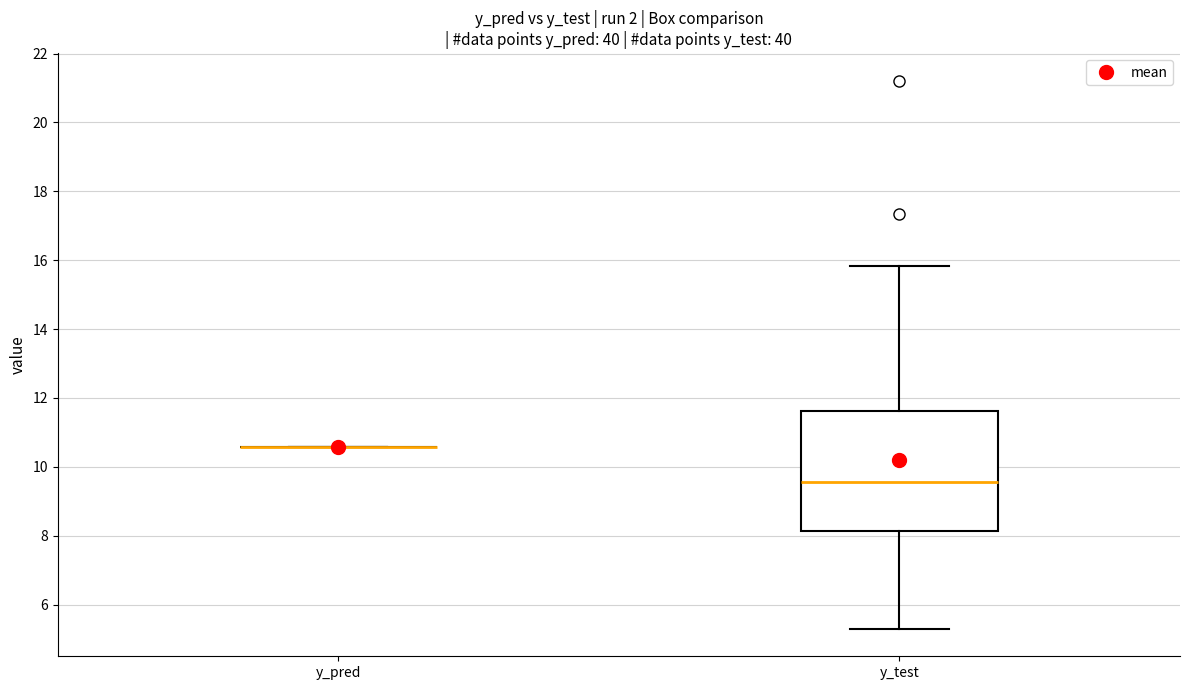

Reading left to right, transcribe this box plot: for each box, give where its median line is, the range the box spans, and where its two whiskers end, as read against the y-axis. The values are not printed on the chart, so give them approximately, as read against the axis.

y_pred: box collapsed to a line at 10.6, whiskers 10.6 to 10.6
y_test: median 9.6, box 8.2 to 11.6, whiskers 5.2 to 15.8